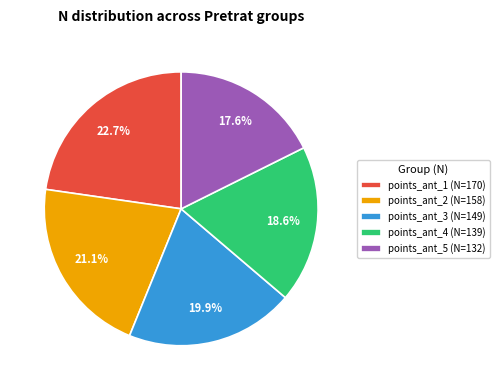

Does points_ant_5 (N=132) represent more than half of the total?

No